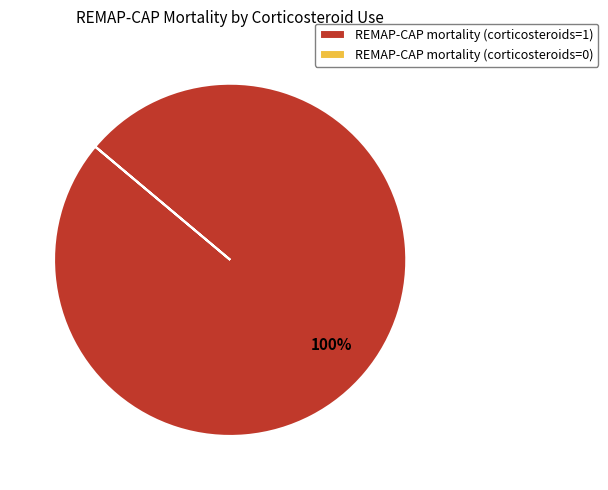

To the nearest percent, what portion does REMAP-CAP mortality (corticosteroids=1) represent?

100%